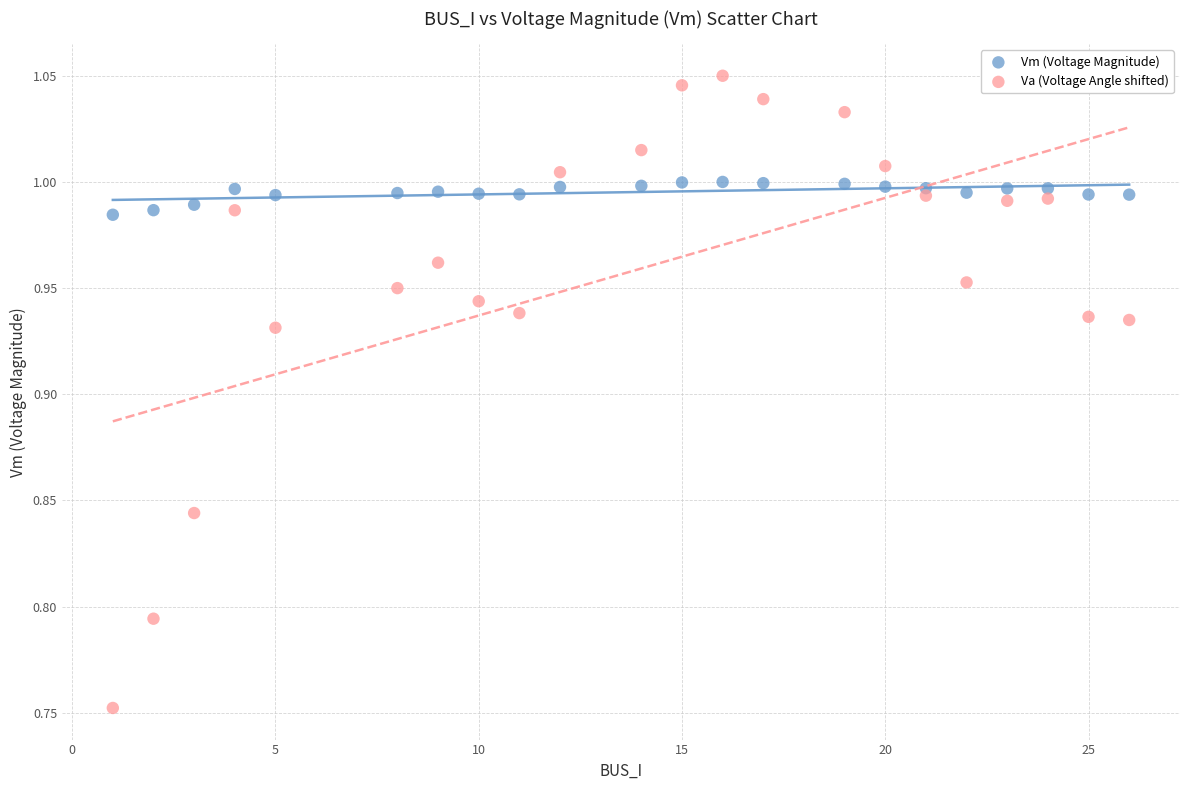

Which series has the largest Y range (max minus min)?

Va (Voltage Angle shifted)